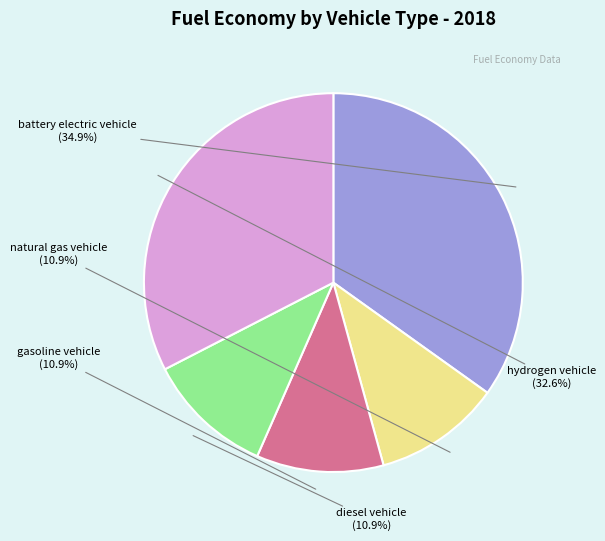

Which has a higher value, hydrogen vehicle or natural gas vehicle?

hydrogen vehicle